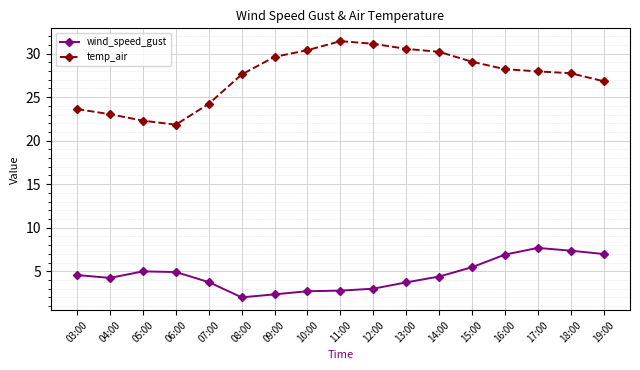

What is the average value of the temp_air series?

27.4